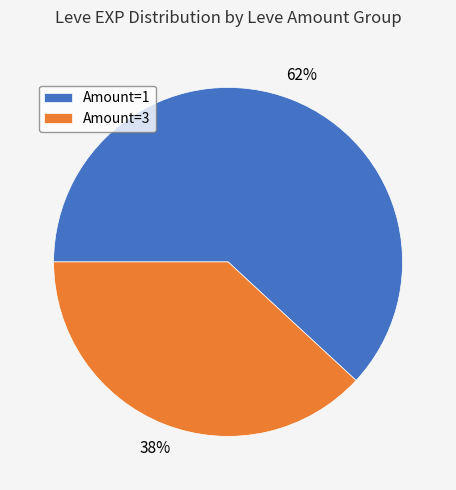

To the nearest percent, what is the difference between the largest and smallest slice percentages?

24%